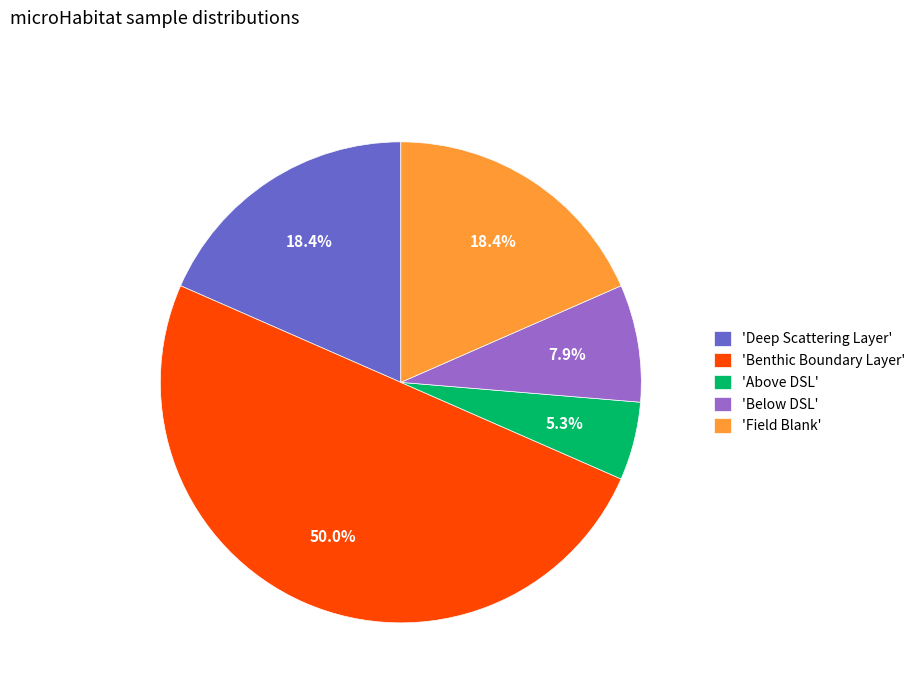

What is the ratio of the value at 'Field Blank' to the value at 'Above DSL'?

3.5